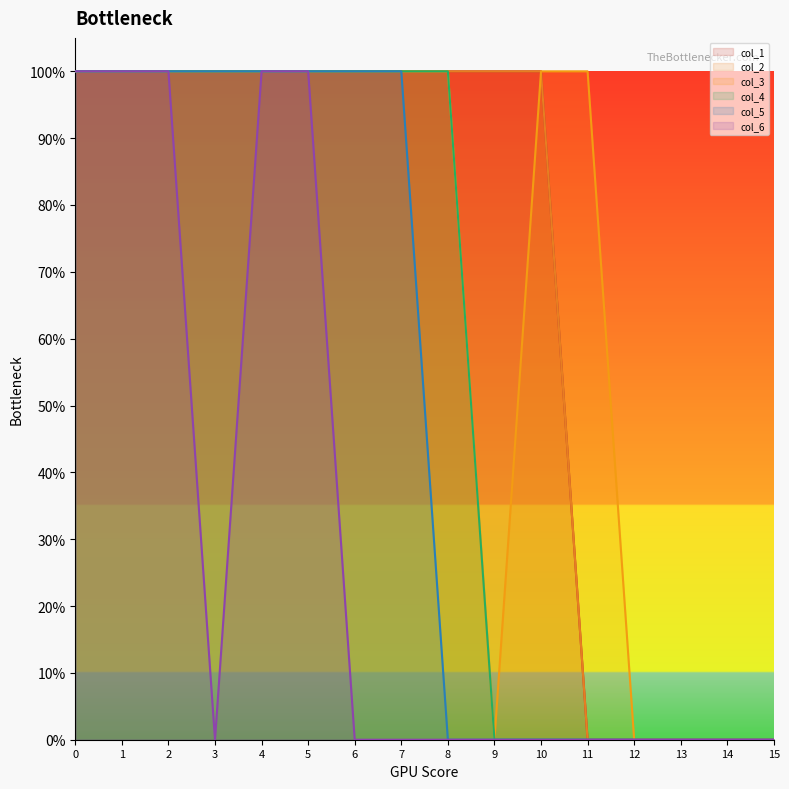

True or false: col_4 has more than 1 points higher than both neighbors.

False